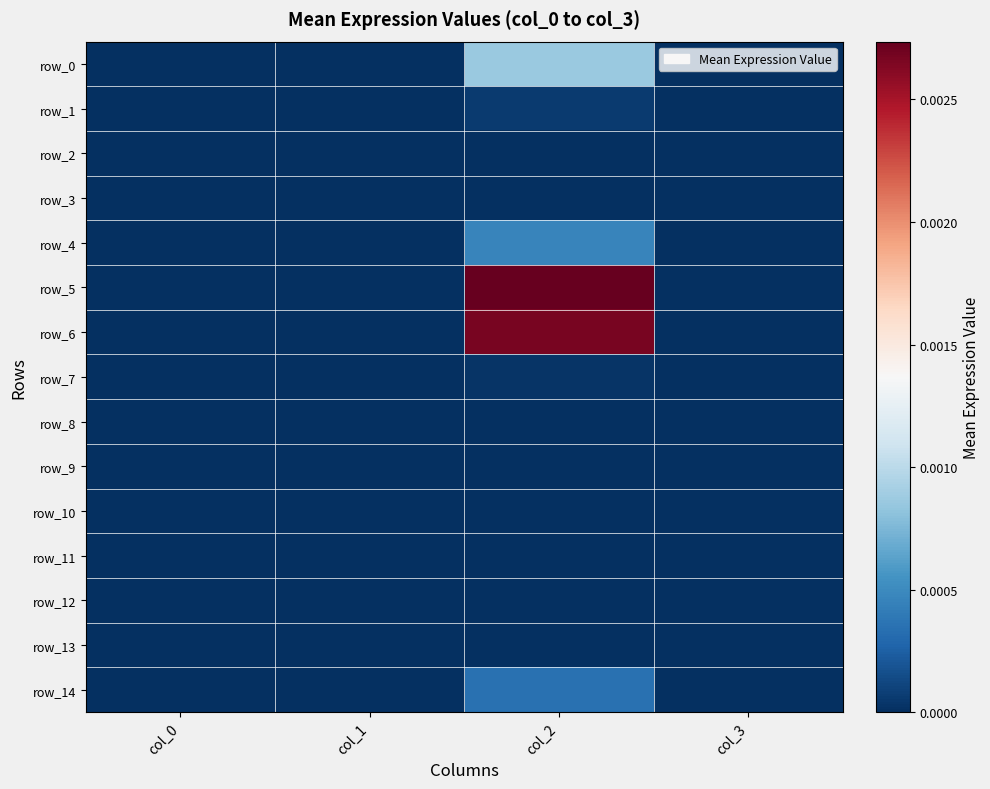

Which series has the widest spread of values?

row_5